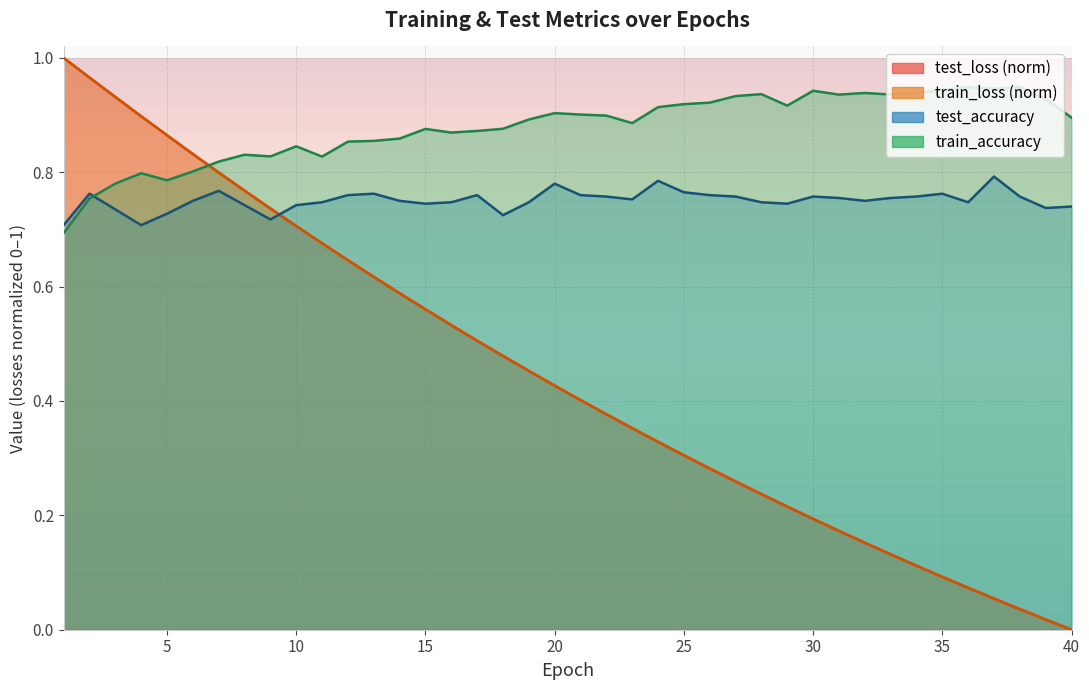

How many lines are shown in the chart?

4